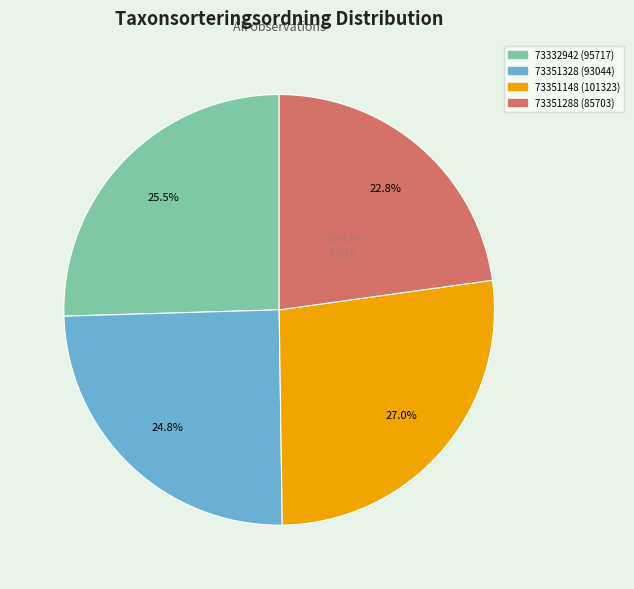

Do 73351328 and 73351288 together represent more than half of the pie?

No